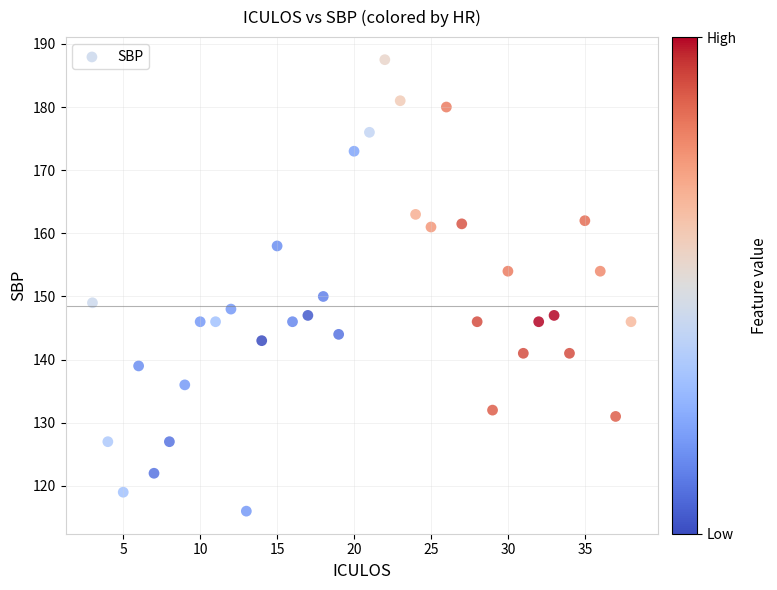

What is the range of X values (max minus min)?

35.0